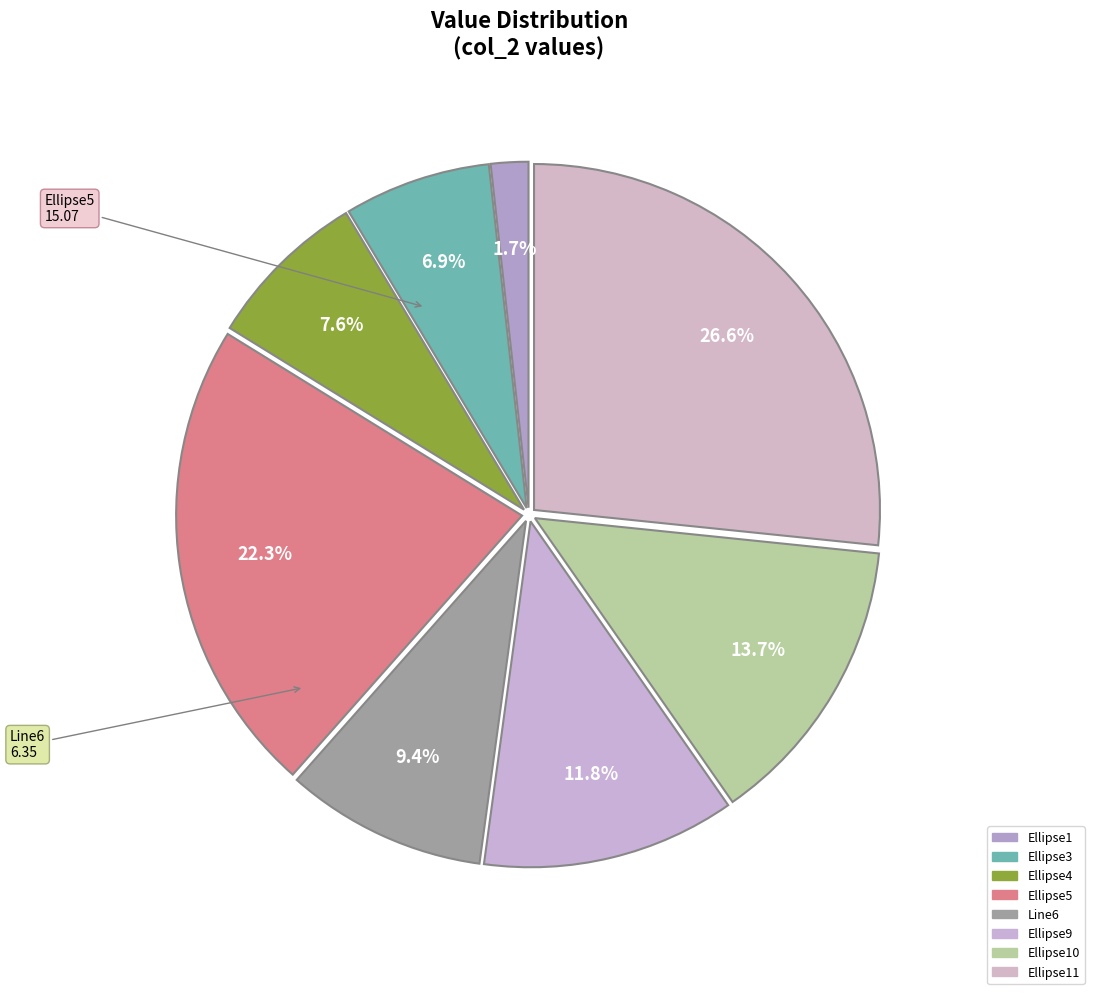

To the nearest percent, what is the average slice percentage?

12%